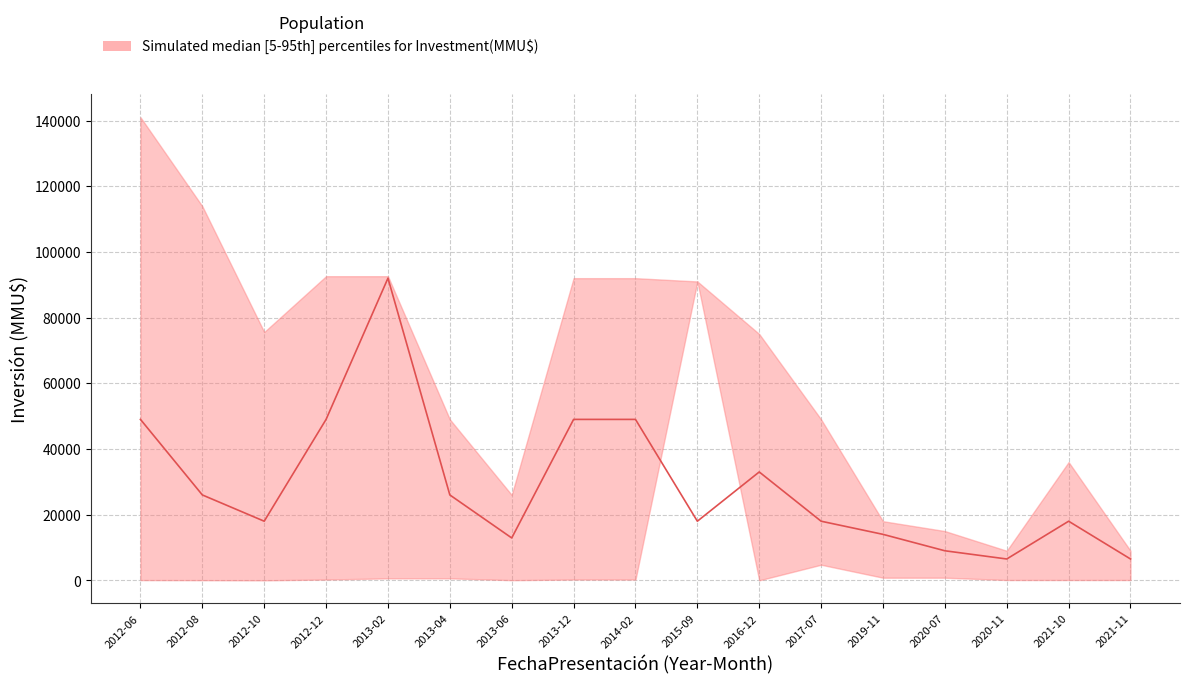

What position from the right is 2020-07?

4